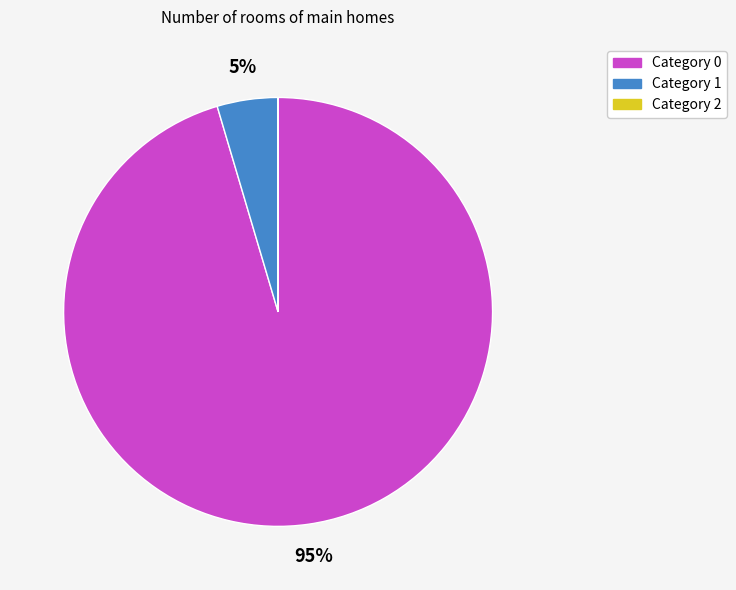

To the nearest percent, what is the average slice percentage?

33%